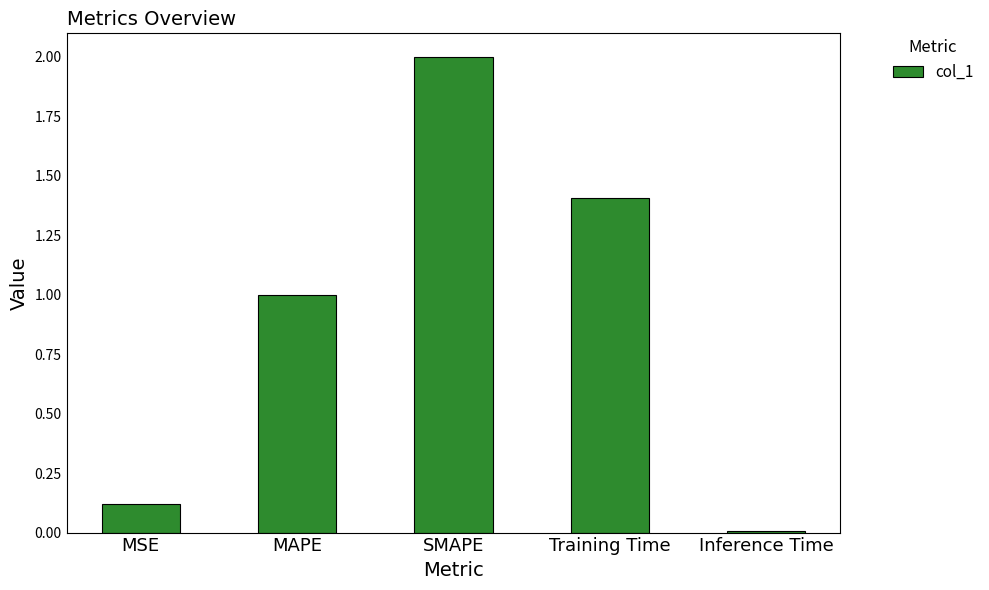

What is the change in value from MSE to Training Time?

+1.3